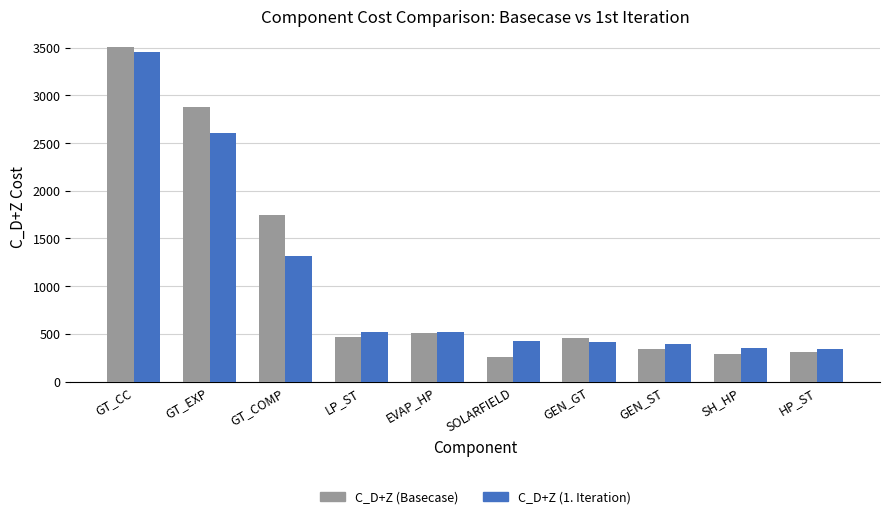

How many data points in C_D+Z (1. Iteration) are above 514?

5